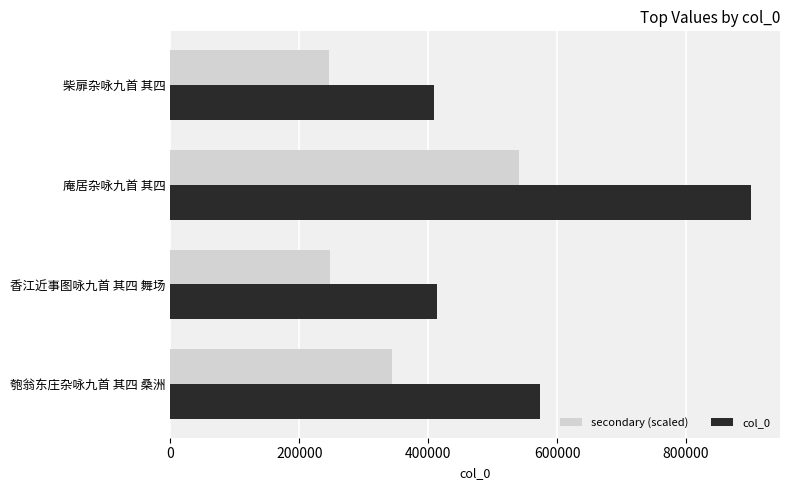

At which category is the sum across all series the highest?

庵居杂咏九首 其四